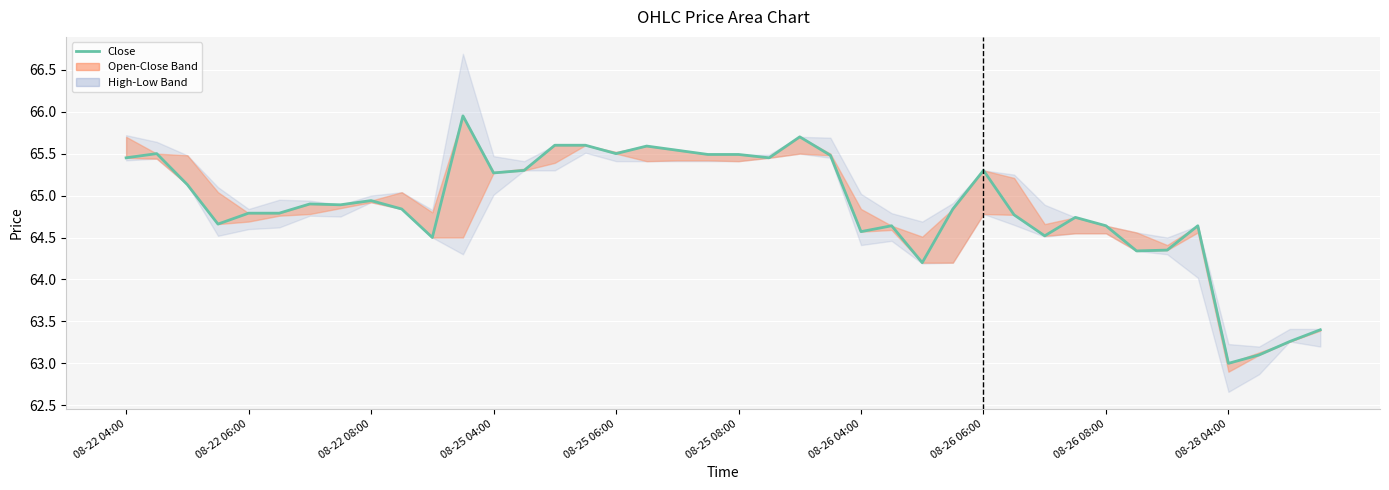

How many data points does each series have?

40